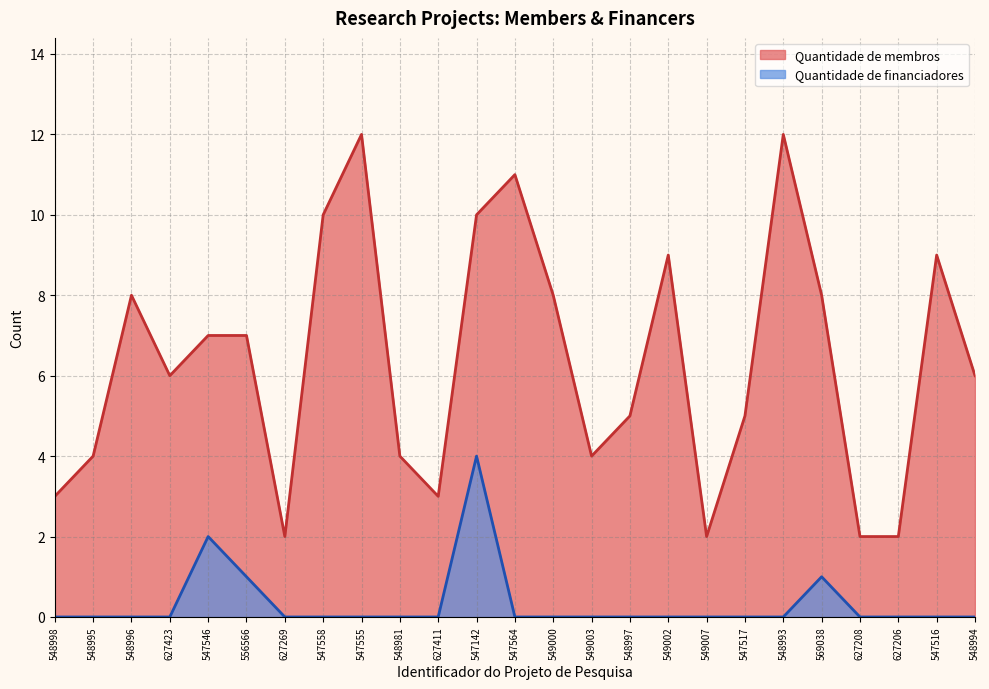

Does the chart display data point markers on the line(s)?

No